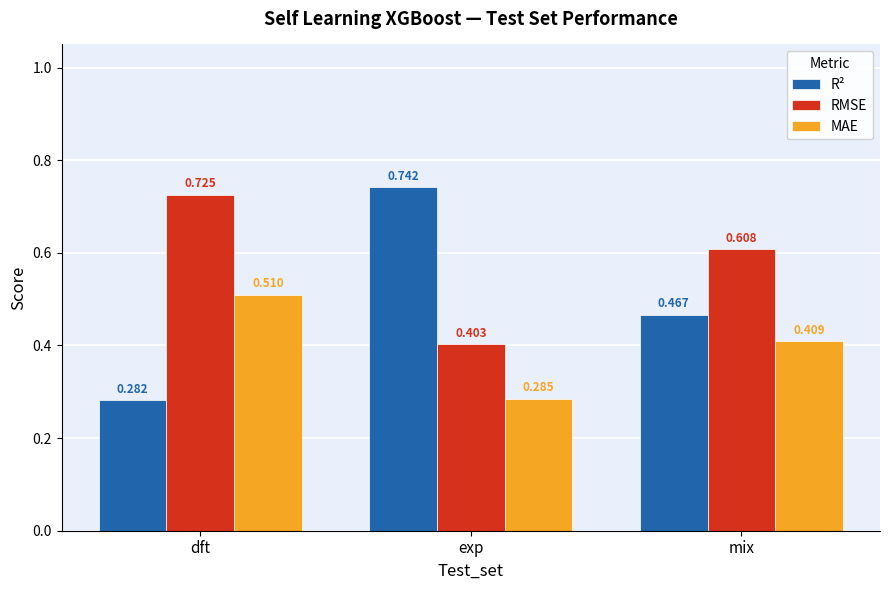

What are all the series names shown in the legend?

R², RMSE, MAE